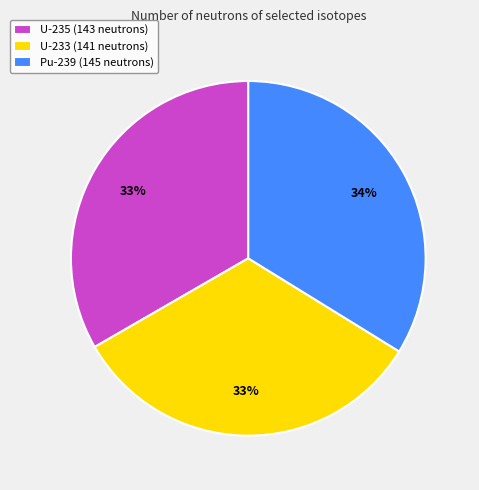

To the nearest percent, what percentage of the pie is U-233?

33%